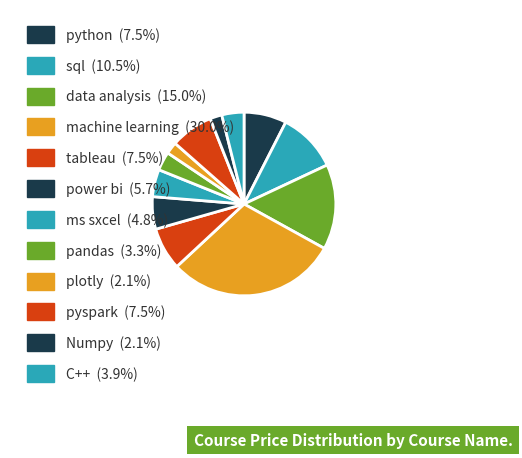

To the nearest percent, what portion does power bi represent?

6%